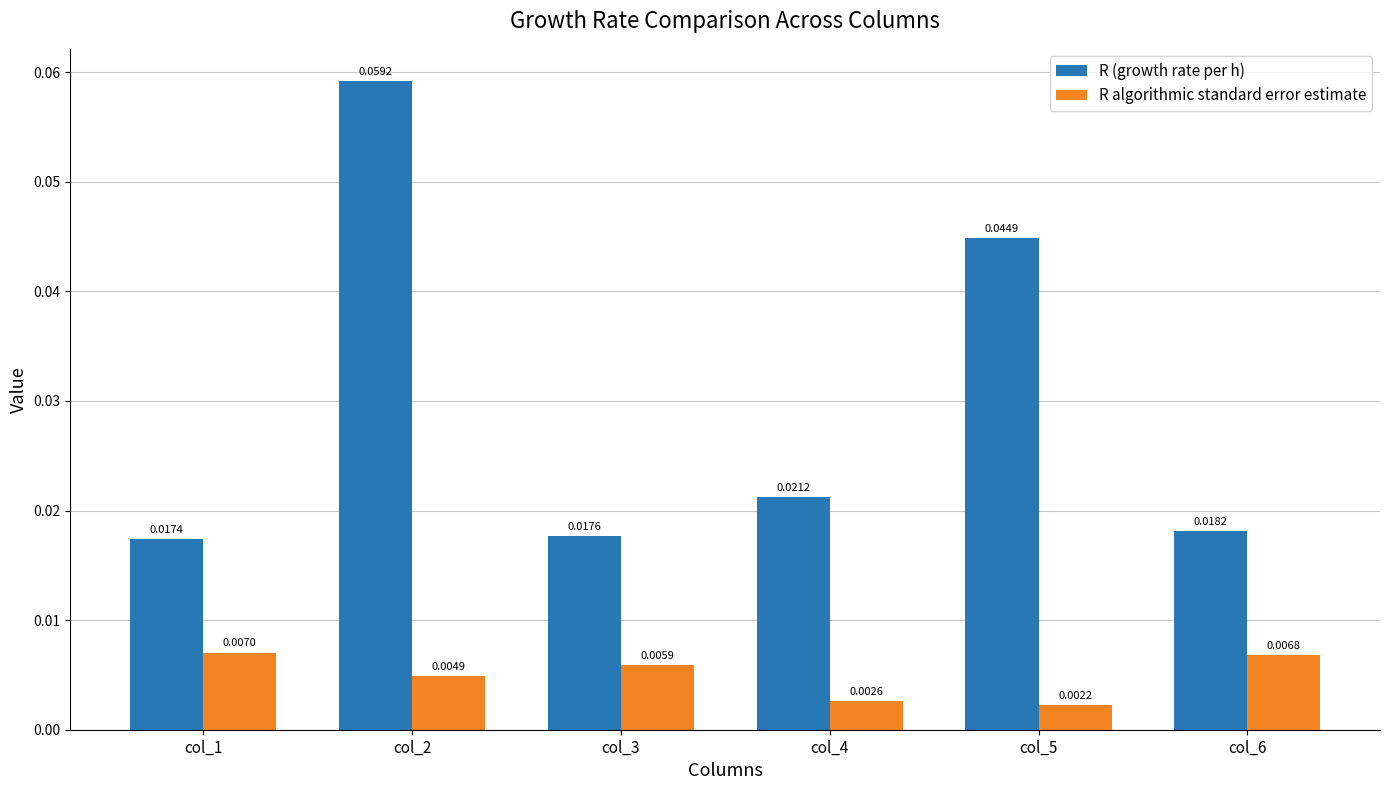

What is the sum of all R (growth rate per h) values?

0.2